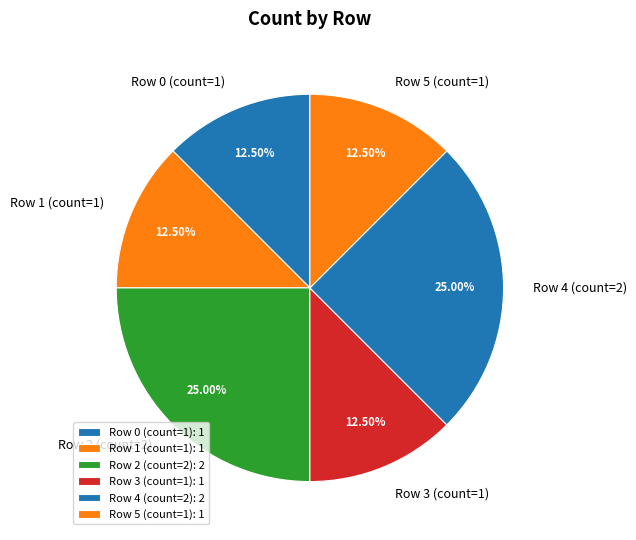

Does Row 3 (count=1) represent more than half of the total?

No